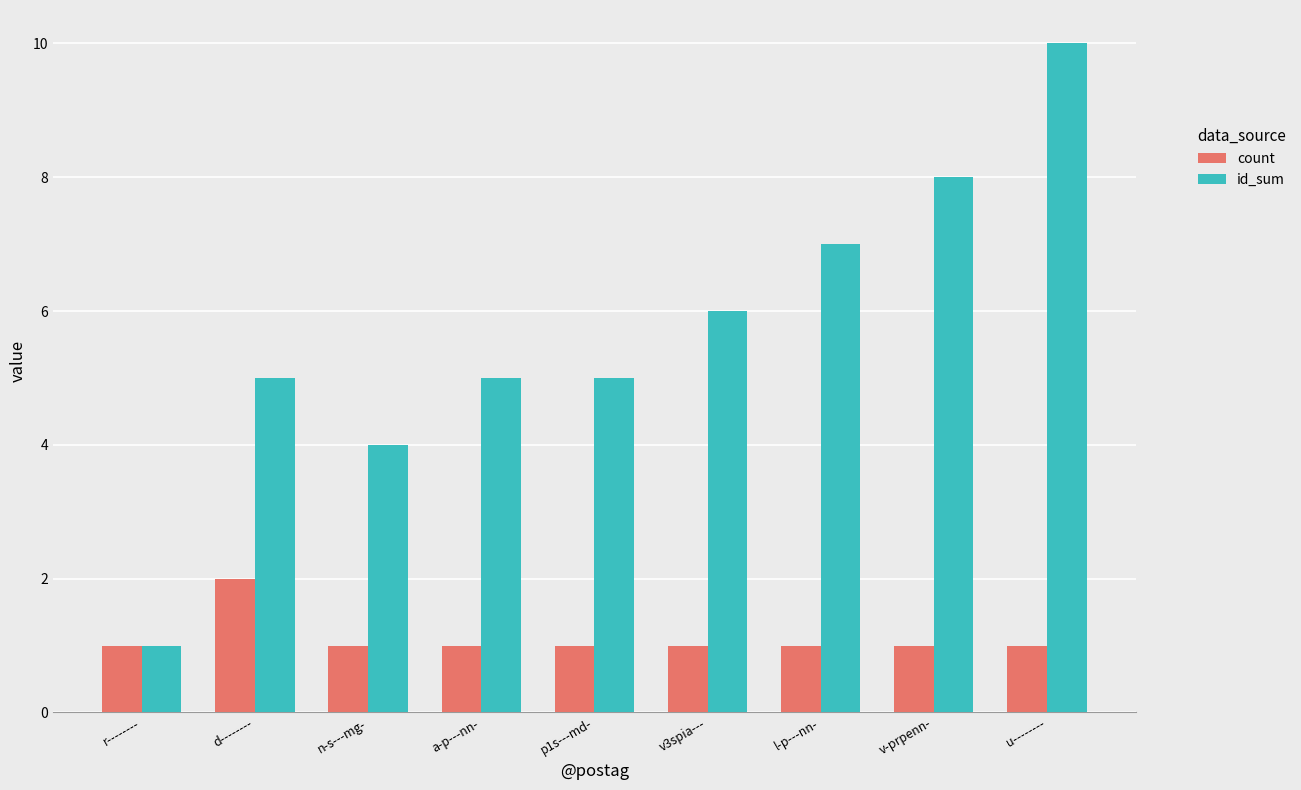

What is the average value of the count series?

1